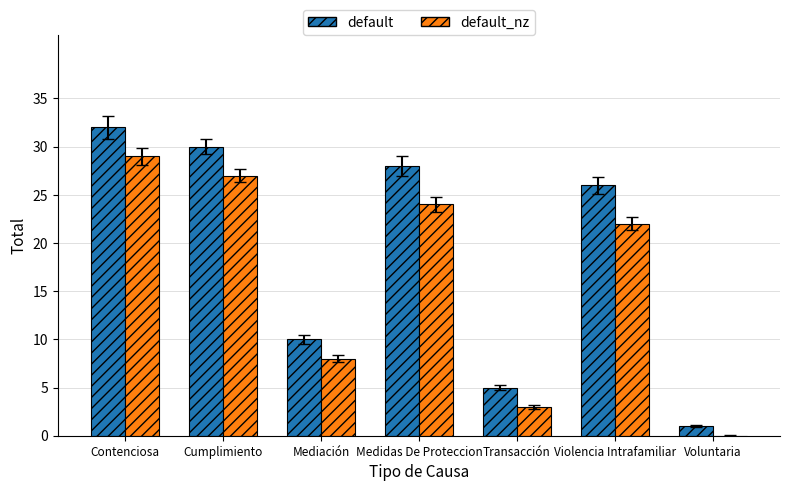

What is the difference between the highest and lowest values at Contenciosa?

3